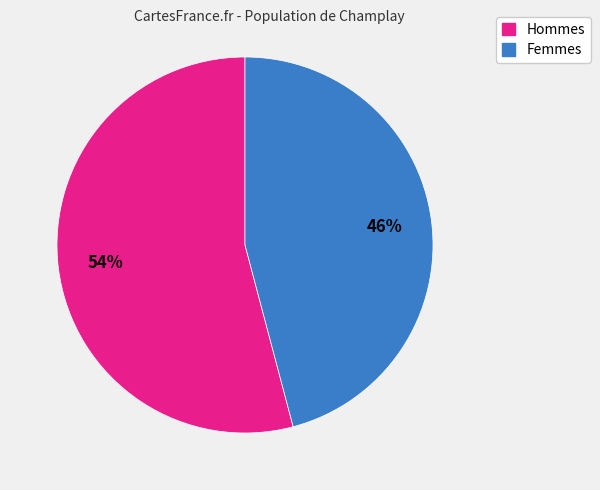

How many segments does this pie chart have?

2